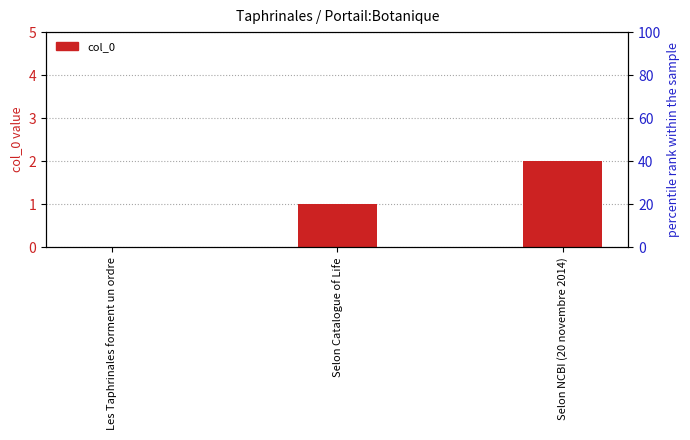

The chart shows a value of -1 at Les Taphrinales forment un ordre. True or false?

False